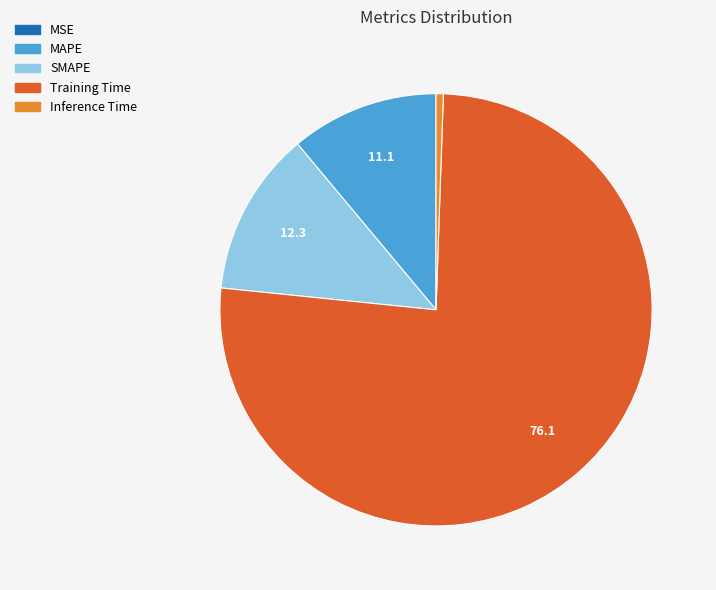

Is the sum of SMAPE and Training Time greater than half?

Yes